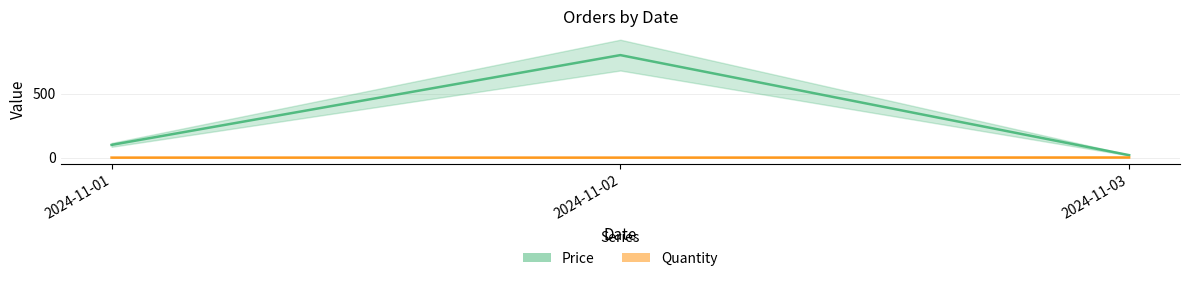

At how many categories does at least one series exceed 34?

2